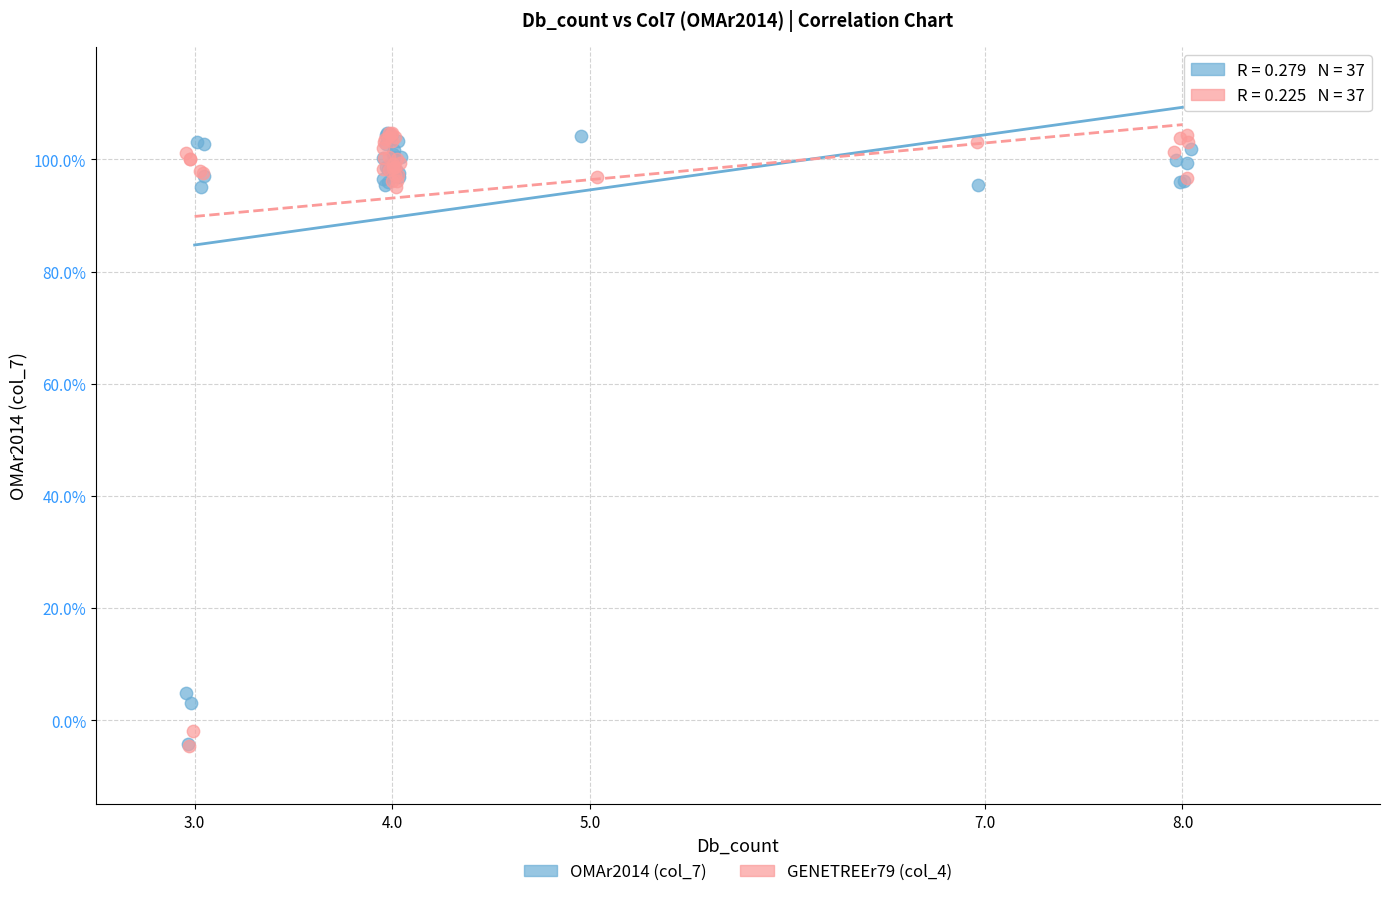

What are all the series names shown in the legend?

OMAr2014 (col_7), GENETREEr79 (col_4)